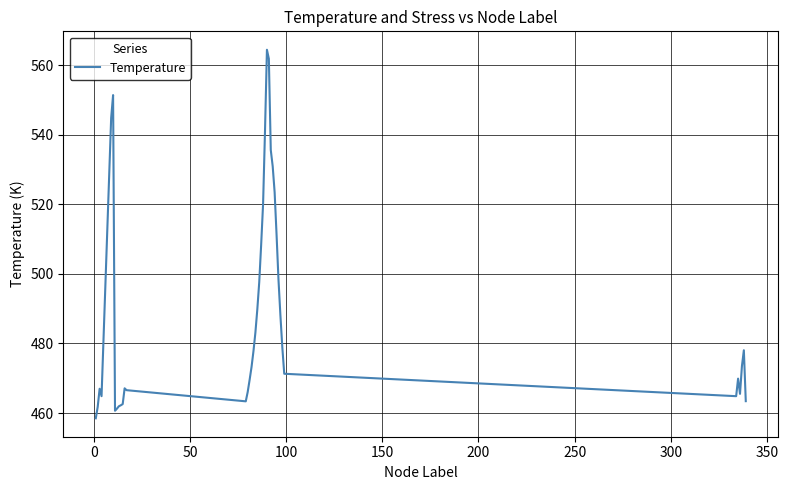

What is the difference between the maximum and minimum values?

105.9